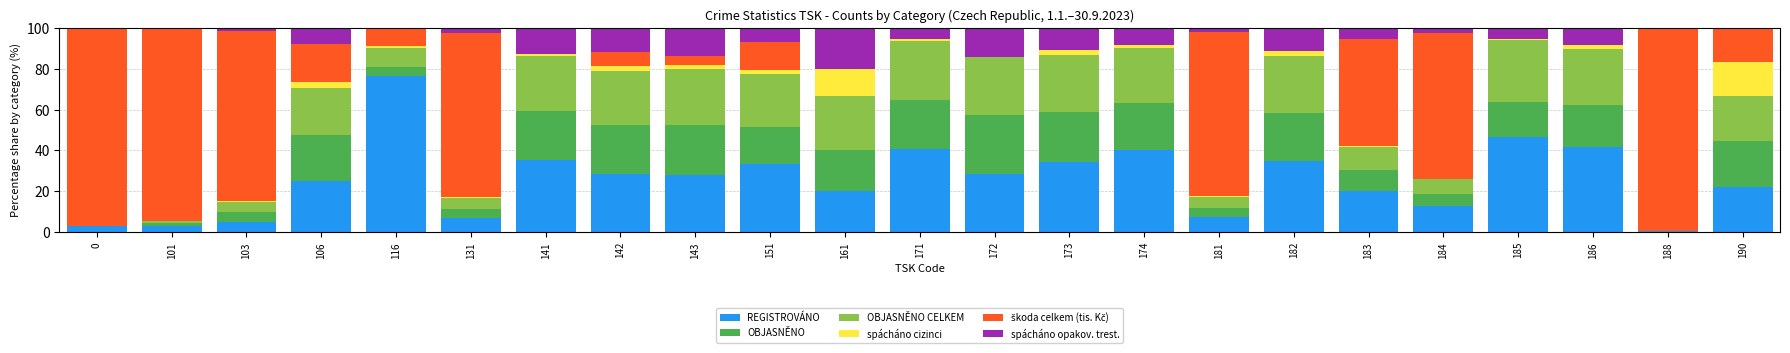

What is the maximum value for REGISTROVÁNO?

76.6